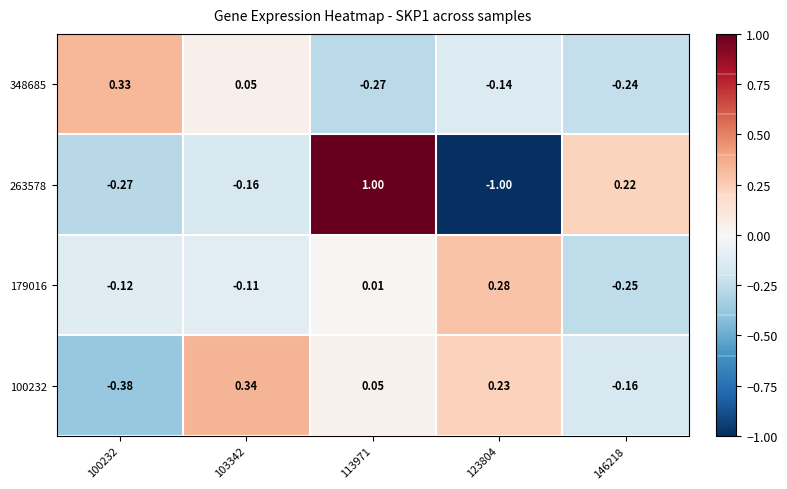

Is the value of 179016 at 100232 greater than the value of 263578 at 103342?

Yes